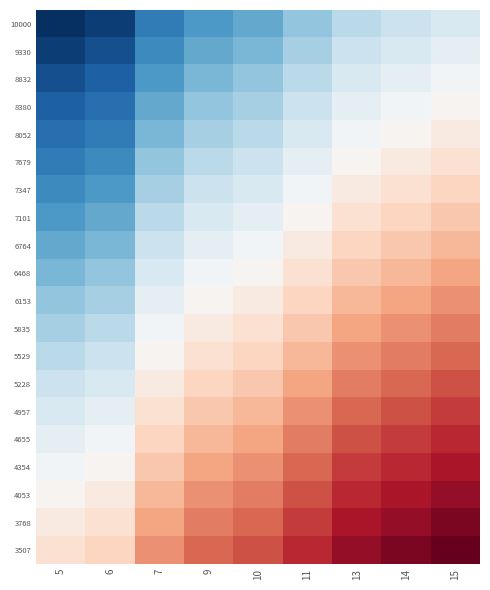

What is the greatest value displayed?

33001